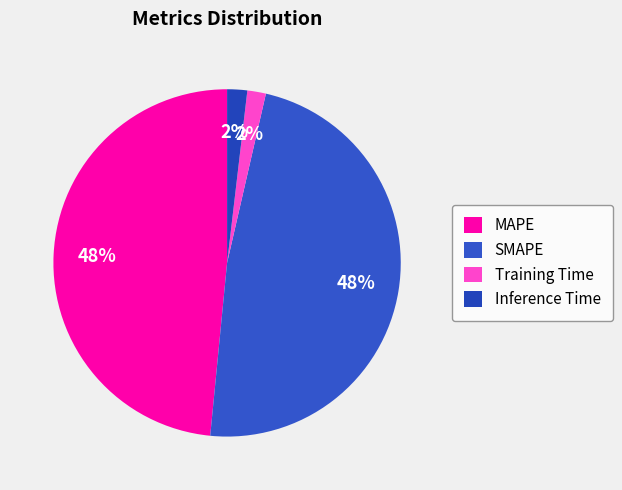

The SMAPE slice represents 48% of the pie. True or false?

True